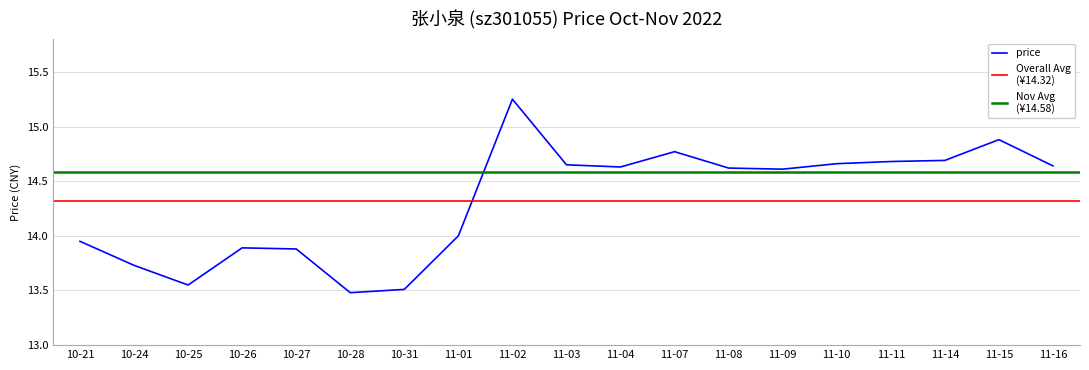

Rank the categories by value from highest to lowest.

11-02, 11-15, 11-07, 11-14, 11-11, 11-10, 11-03, 11-16, 11-04, 11-08, 11-09, 11-01, 10-21, 10-26, 10-27, 10-24, 10-25, 10-31, 10-28